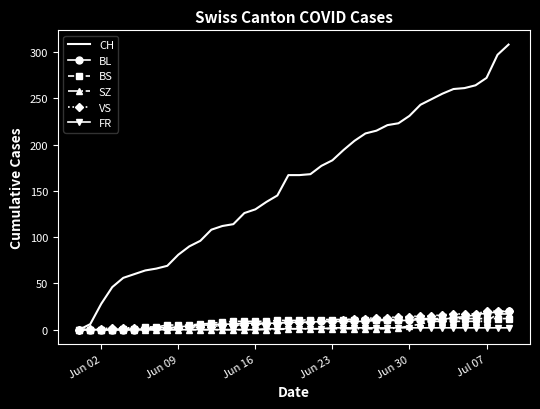

Which series has the largest range (max minus min)?

CH